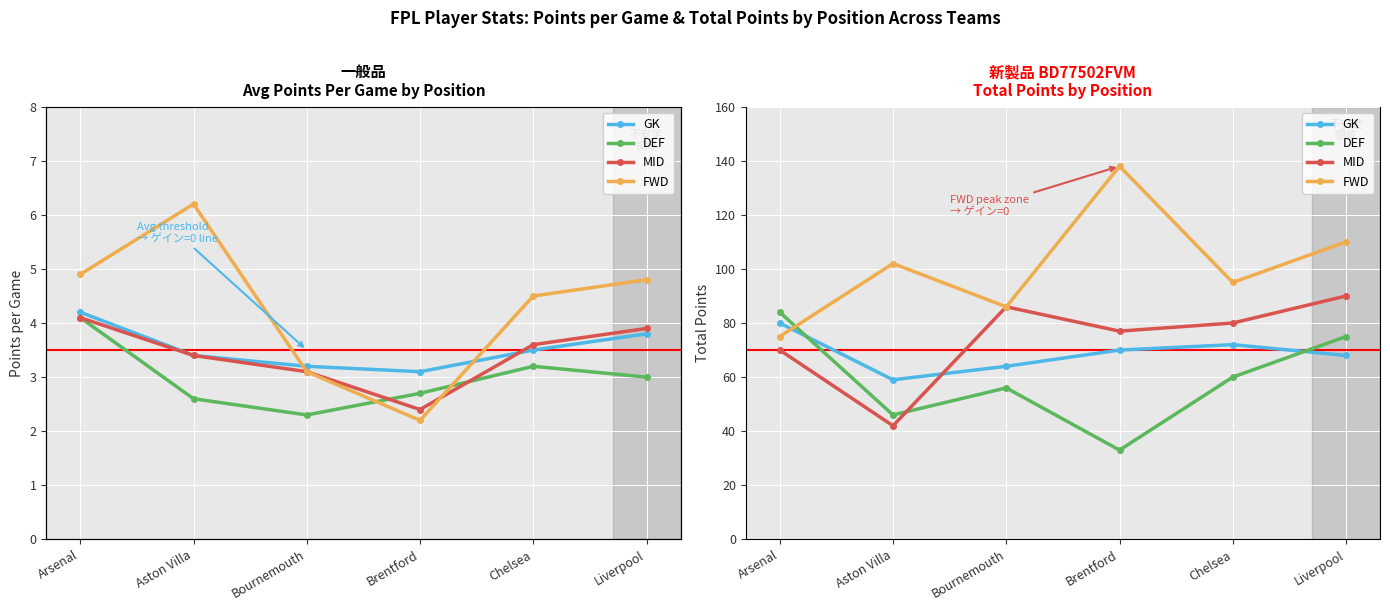

What are all the series names shown in the legend?

GK, DEF, MID, FWD